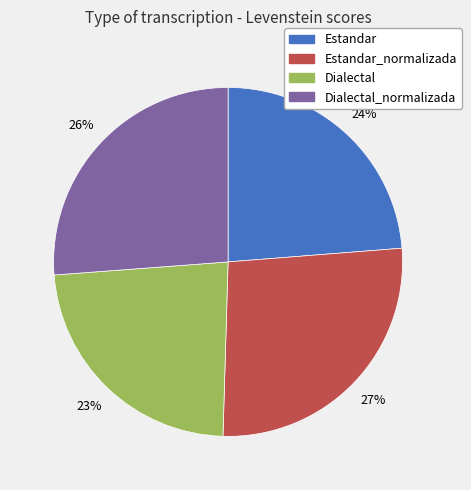

To the nearest percent, what is the combined percentage of Dialectal_normalizada and Estandar_normalizada?

53%